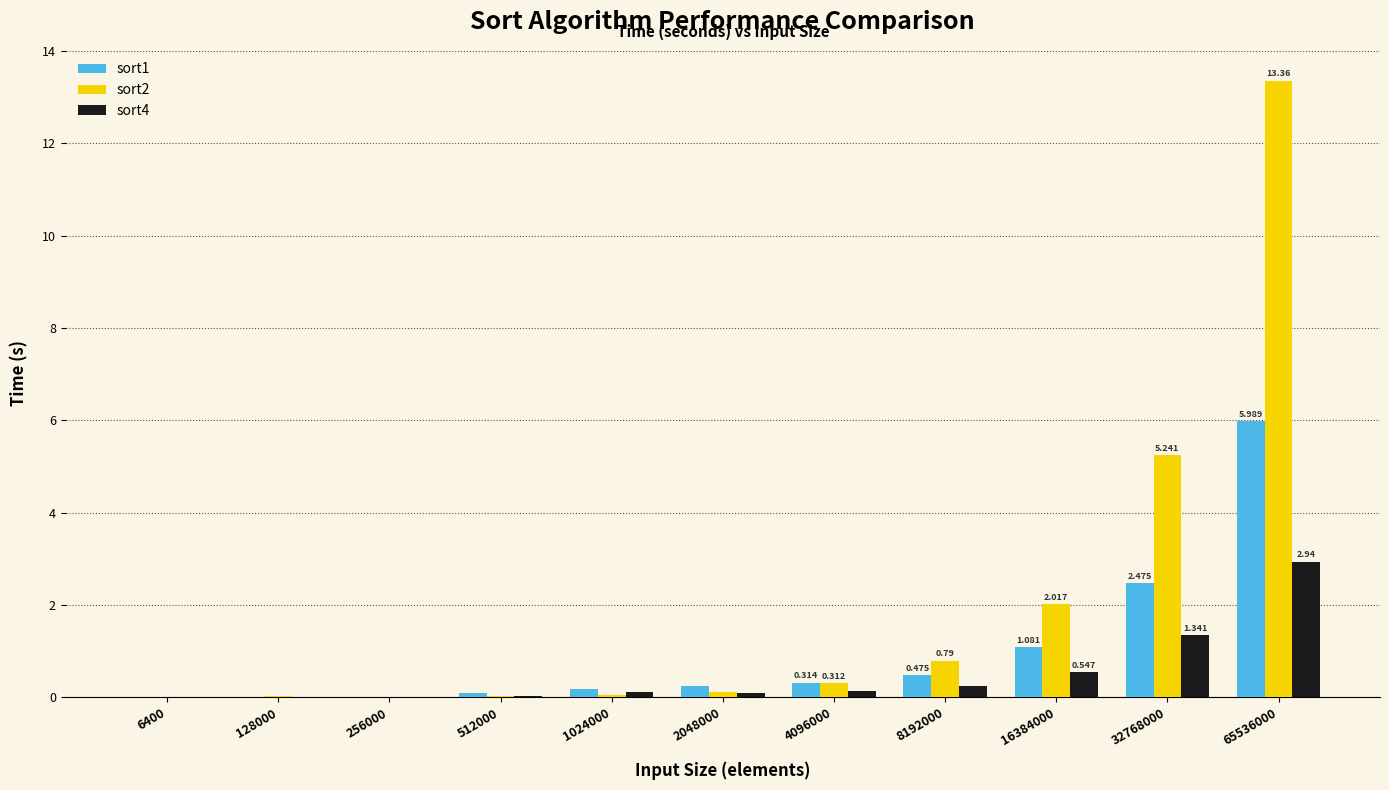

Is the value of sort4 at 65536000 greater than the value of sort2 at 6400?

Yes